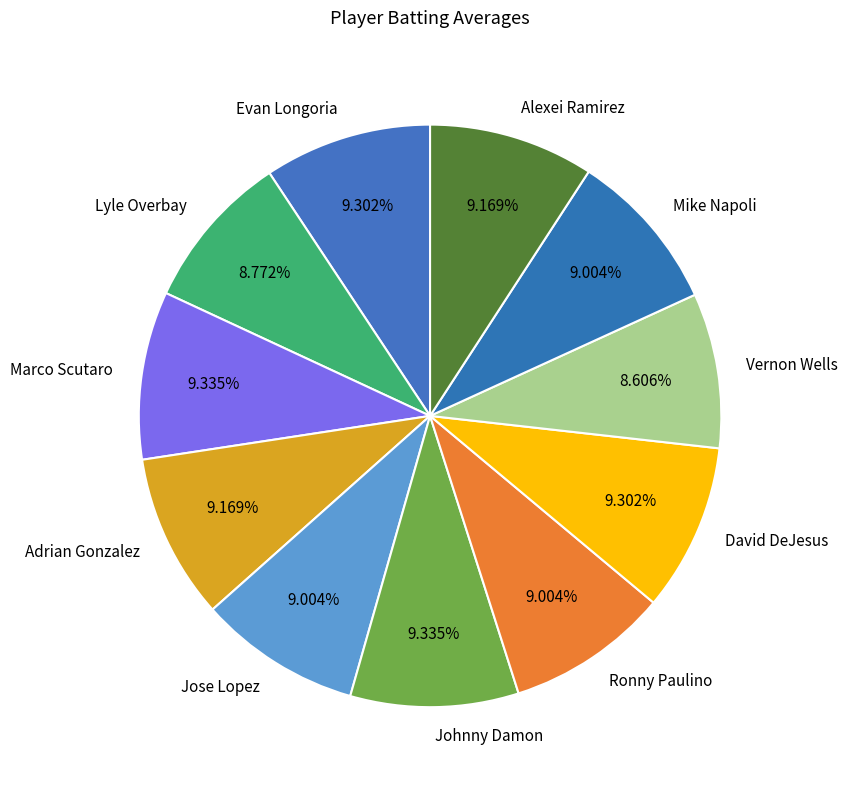

Do Adrian Gonzalez and Marco Scutaro together represent more than half of the pie?

No